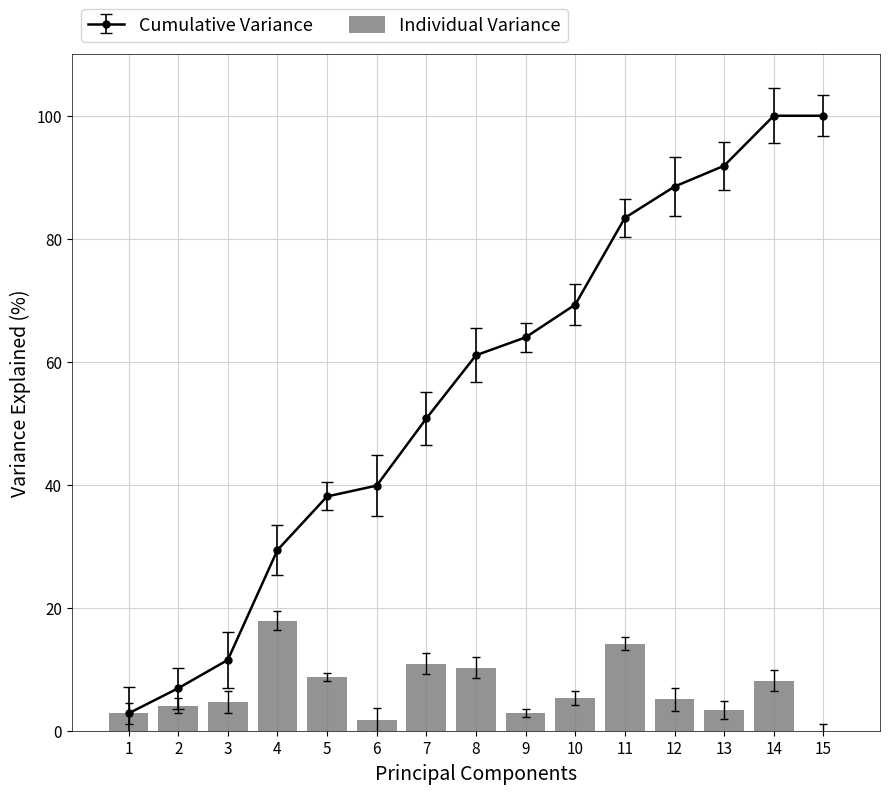

List the labels in order of value, largest first.

4, 11, 7, 8, 5, 14, 10, 12, 3, 2, 13, 9, 1, 6, 15